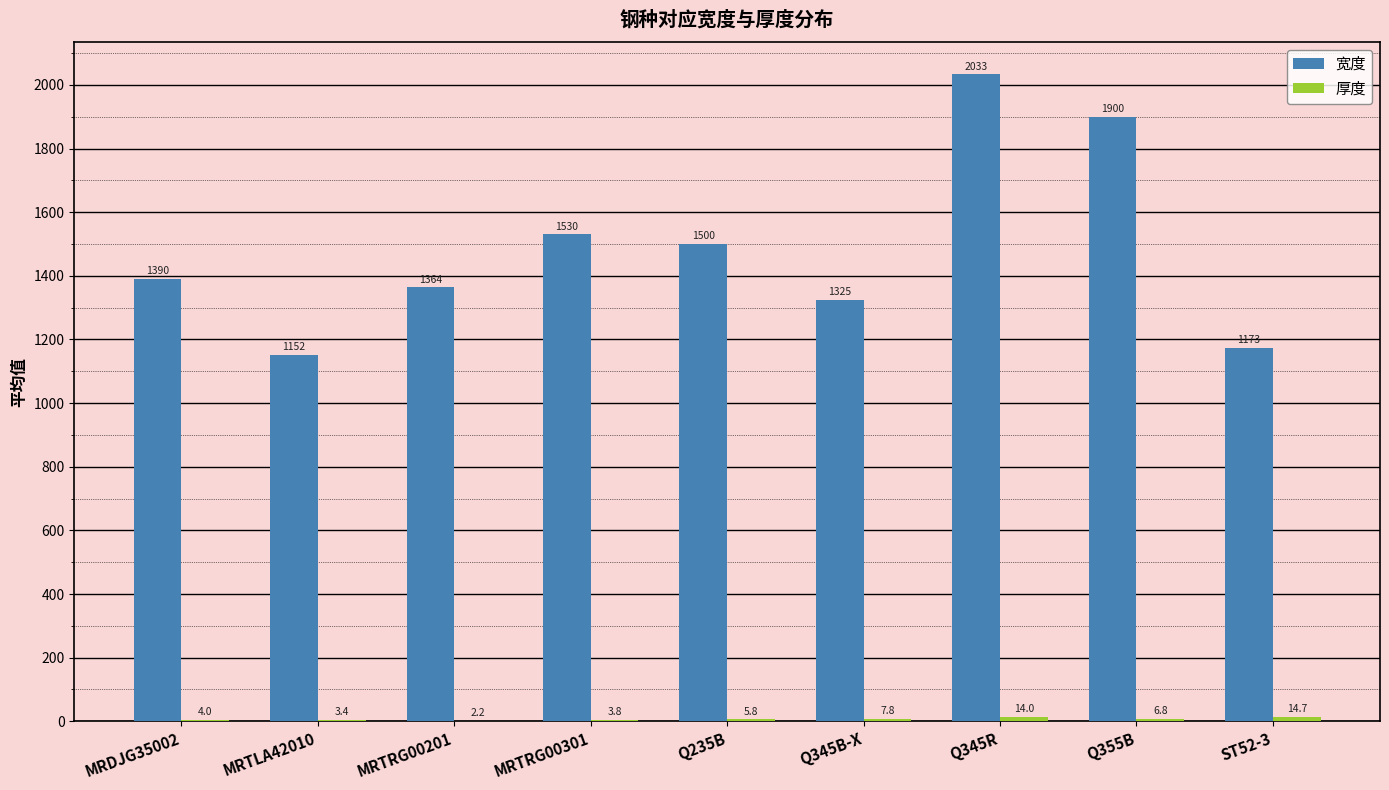

At which category is the sum across all series the highest?

Q345R